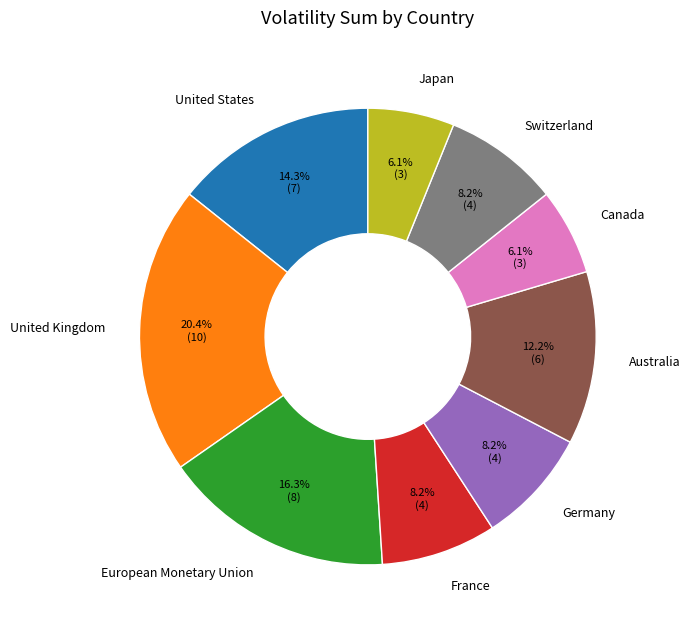

Between Switzerland and European Monetary Union, which is larger?

European Monetary Union